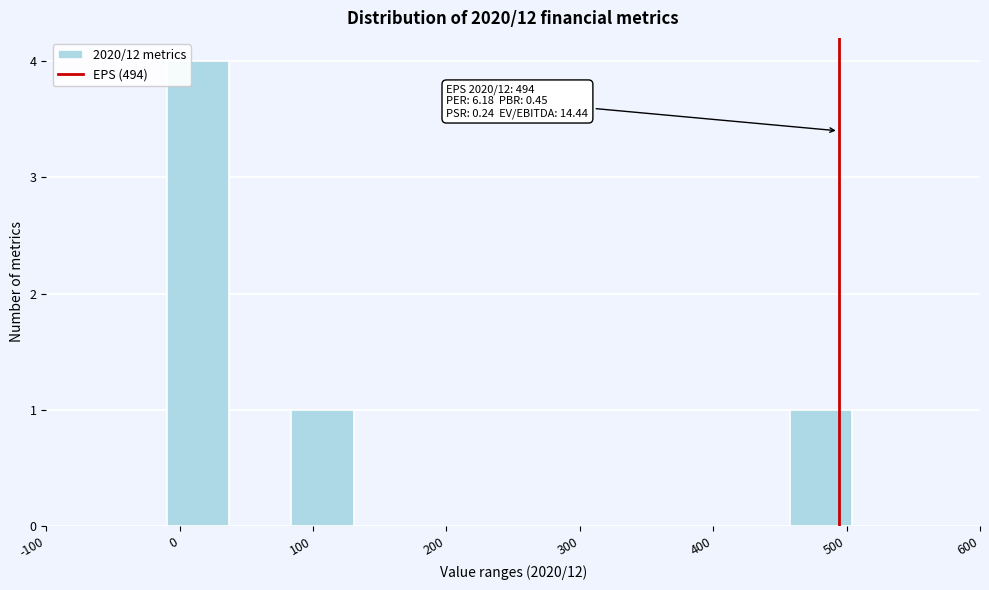

Which range on the x-axis has the tallest bar?

-10 to 40